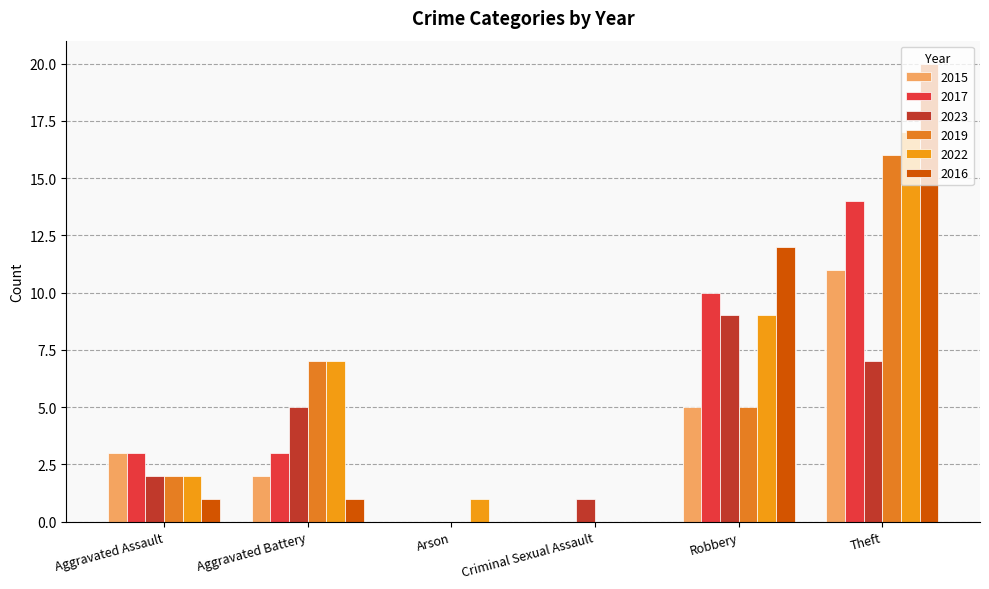

The value of 2017 at Robbery is 10. True or false?

True